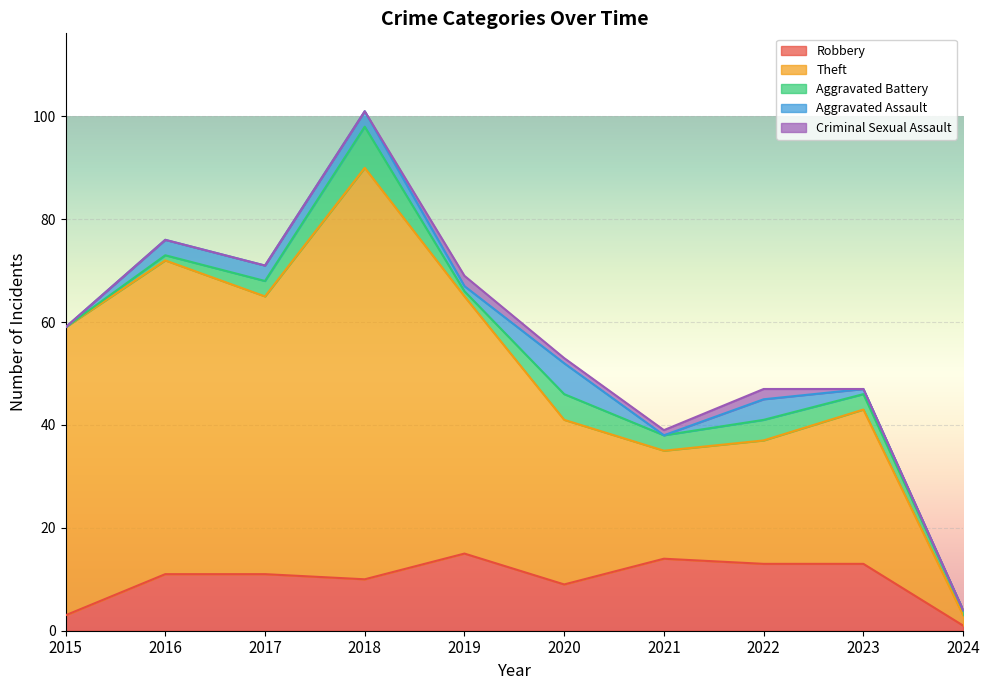

Which series changed the most between 2016 and 2022?

Theft